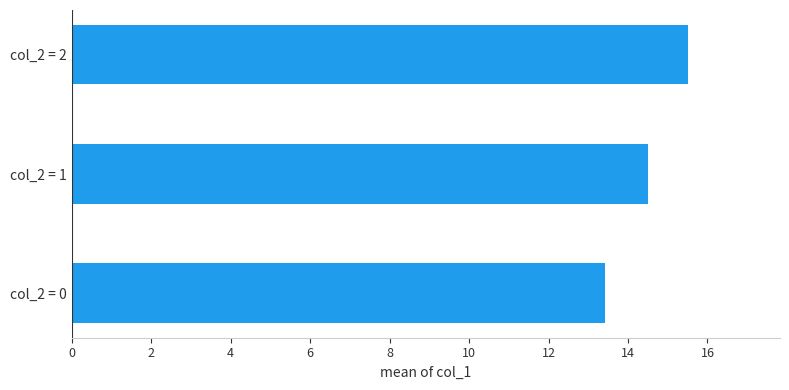

Count the values in the range 13 to 15.

2